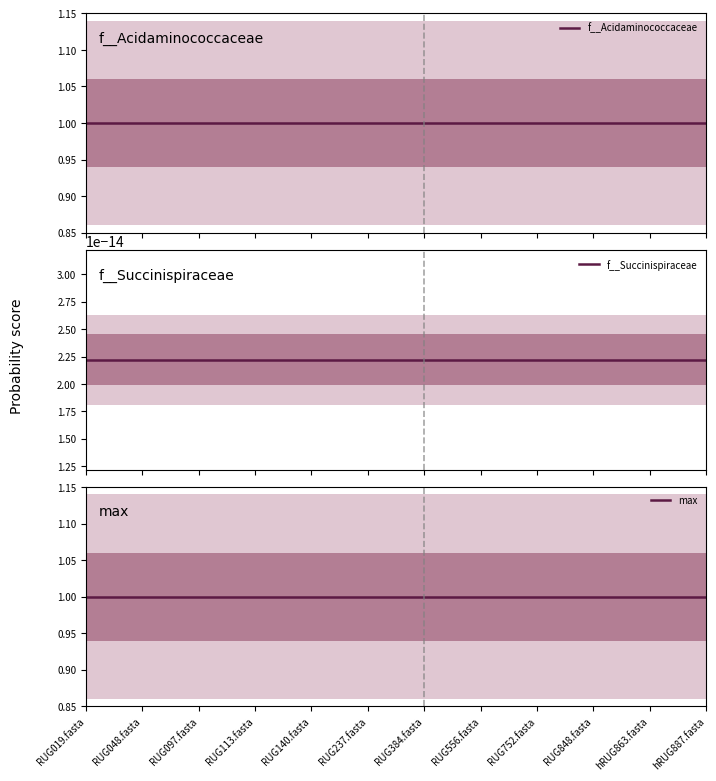

At how many categories does at least one series exceed 0?

12